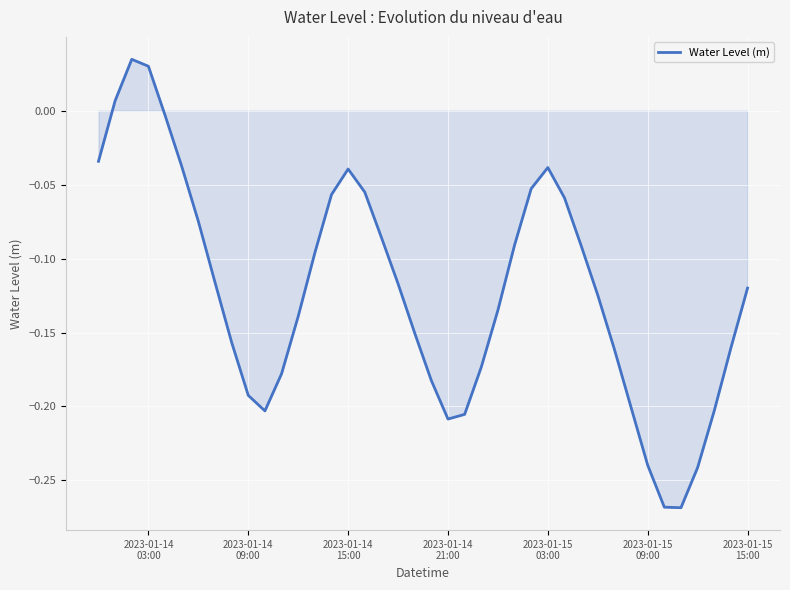

How many positive values are there?

3